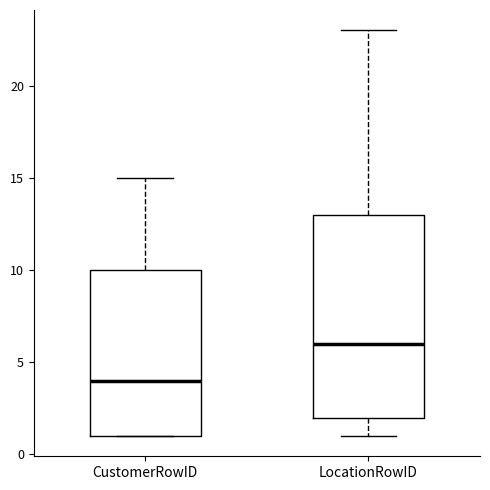

Reading left to right, read every box against the y-axis: the position of its median line, the range the box covers, and the ends of its whiskers. The values are not printed on the chart, so give them approximately, as read against the axis.

CustomerRowID: median 4, box 1 to 10, whiskers 1 to 15
LocationRowID: median 6, box 2 to 13, whiskers 1 to 23